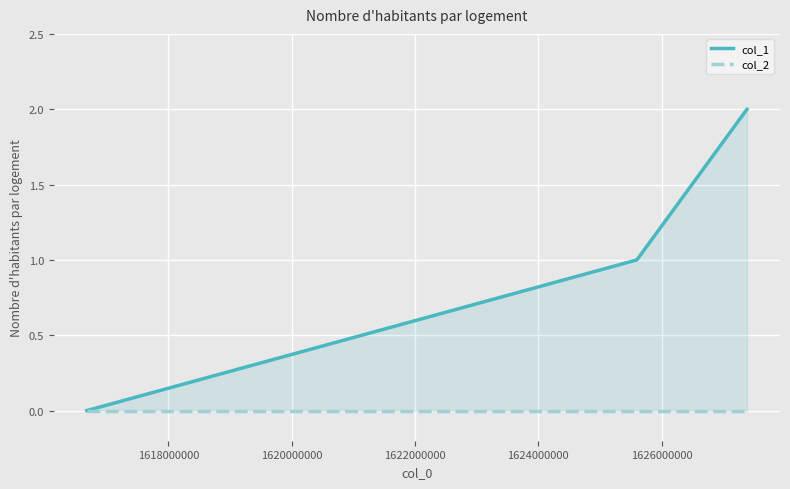

Is it true that col_2 equals 0 at 1618000000?

True